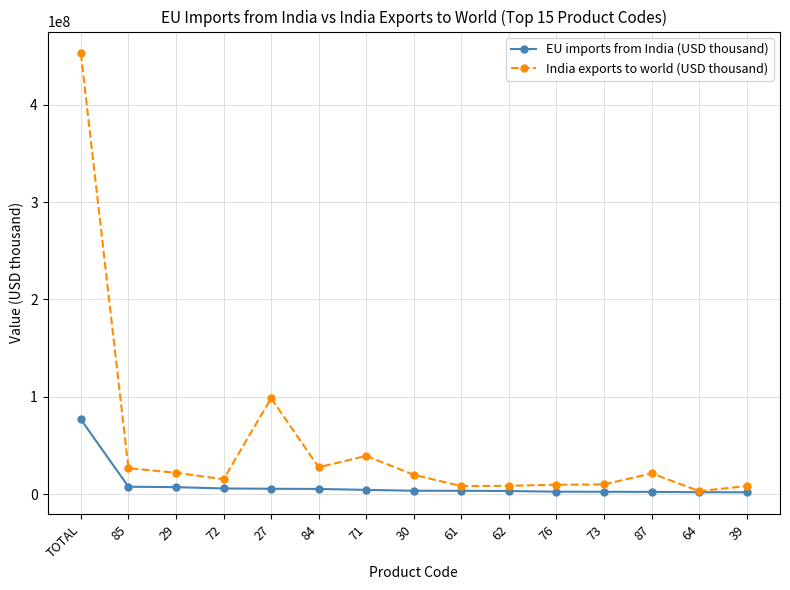

Between 27 and 73, which series saw the biggest shift?

India exports to world (USD thousand)